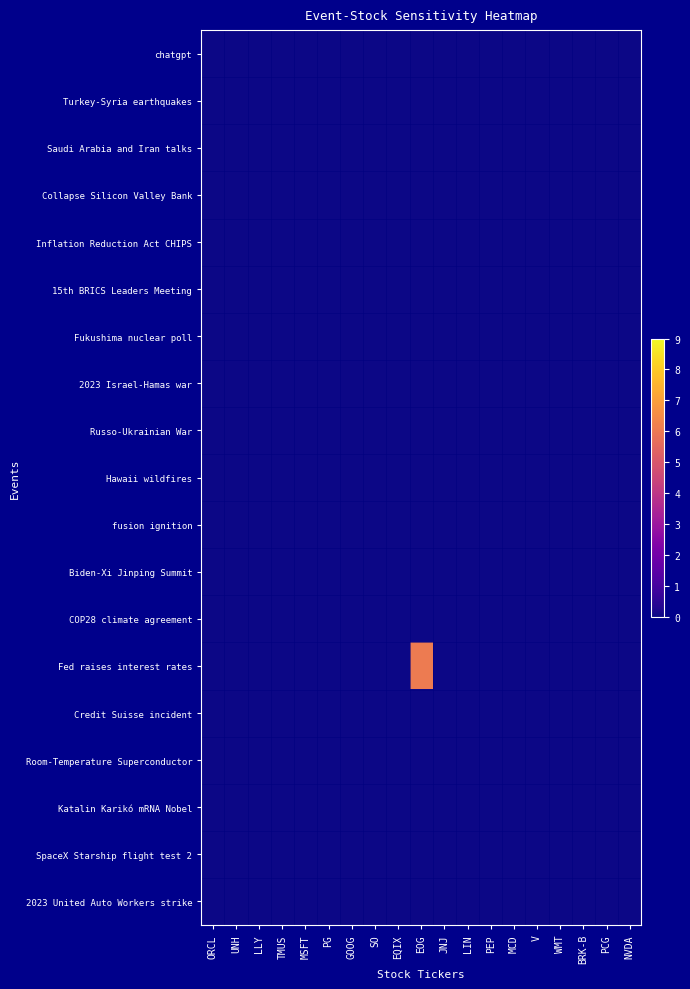

Between JNJ and PCG, which is larger?

JNJ